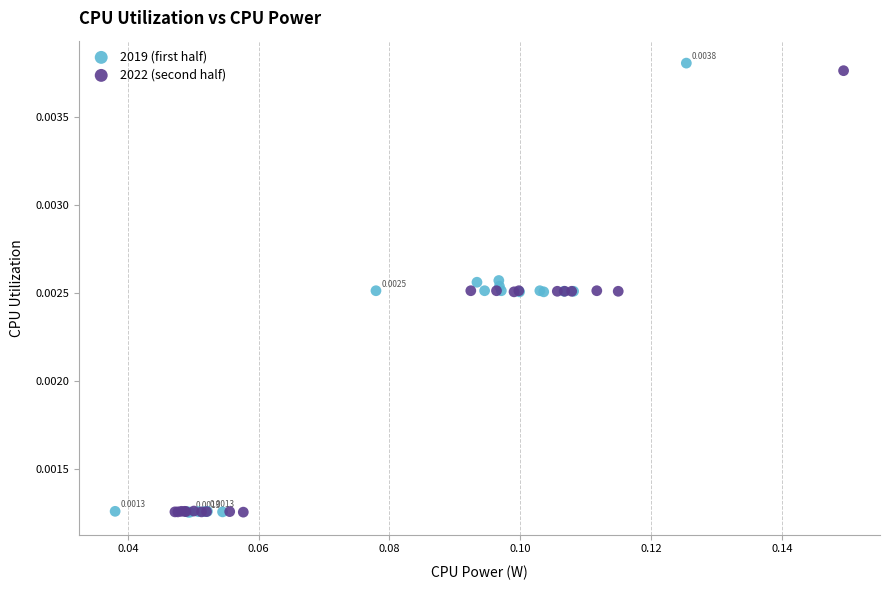

Which series has the largest Y range (max minus min)?

2019 (first half)